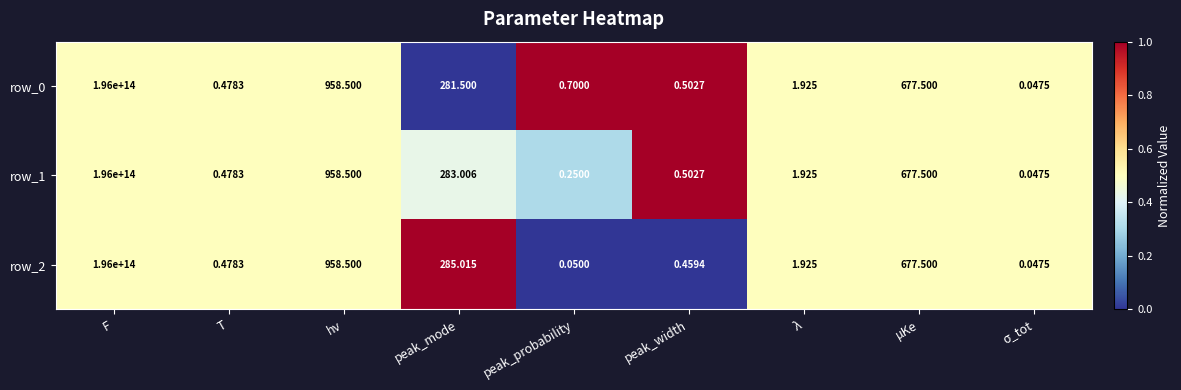

At which category is the sum across all series the highest?

F